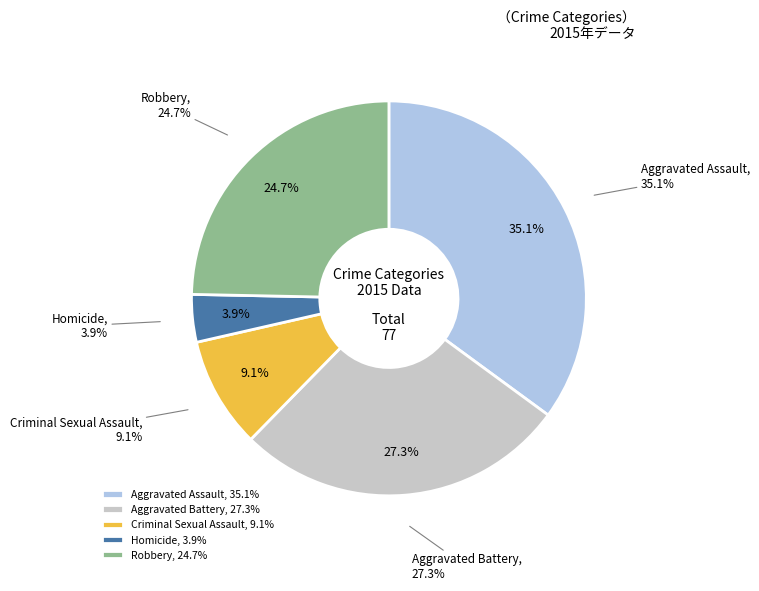

Which slice is the smallest?

Homicide